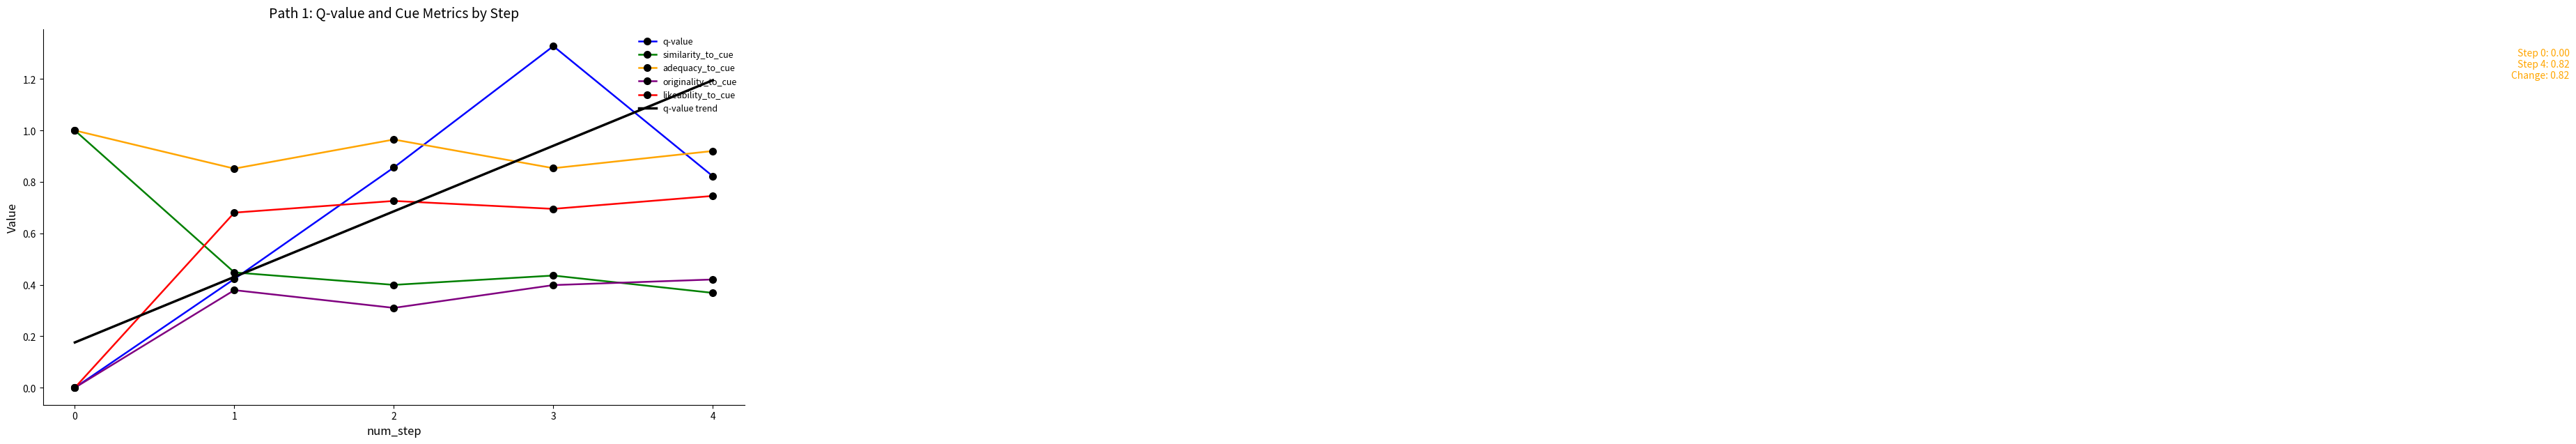

What is the total value across all series at 3?

4.7